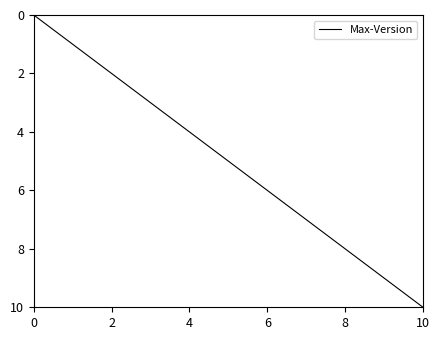

What is the maximum value shown in the chart?

10